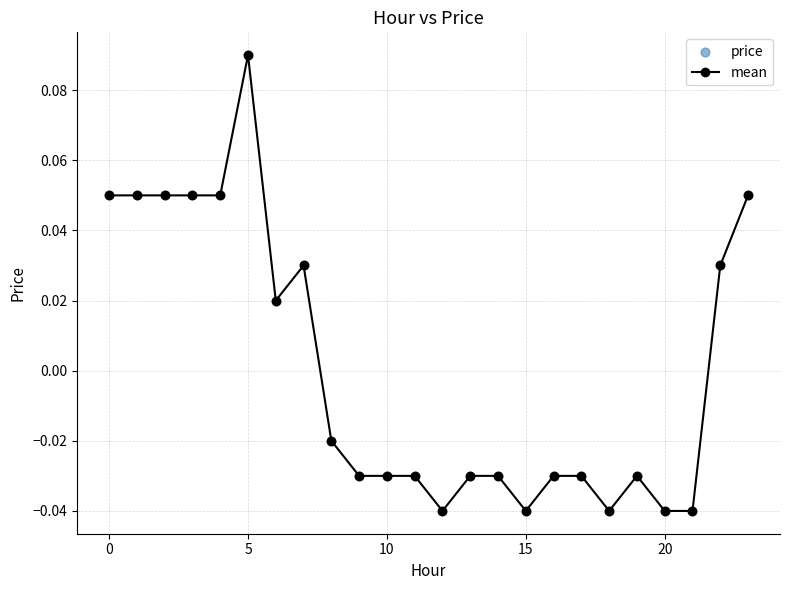

True or false: the data has more than 0 interior local peaks.

True